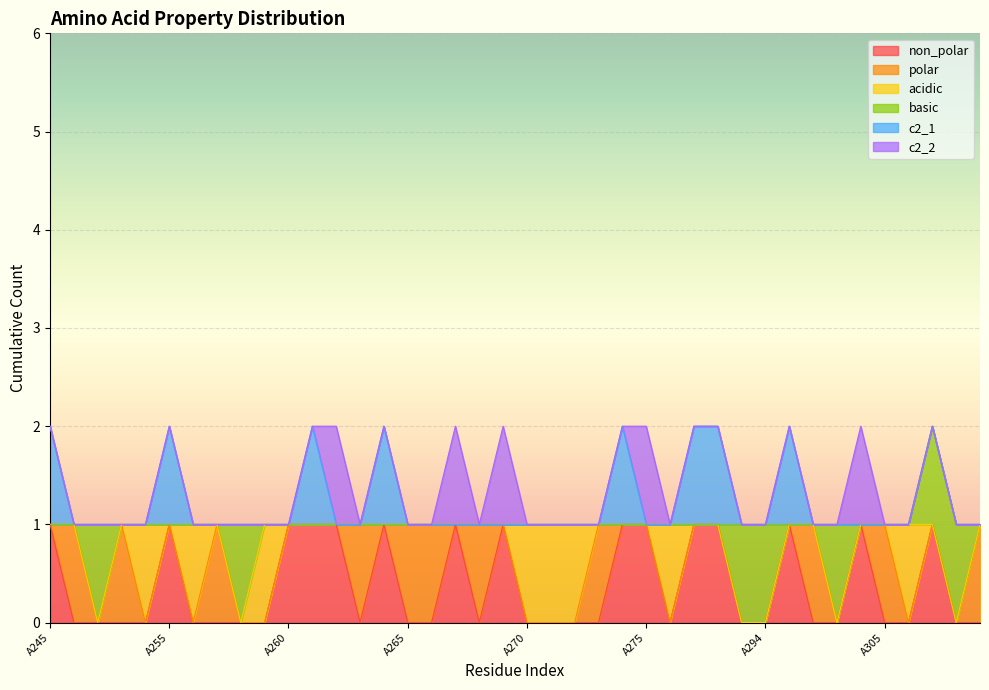

Rank the categories by polar value from highest to lowest.

A251, A253, A257, A263, A265, A266, A268, A273, A296, A305, A318, A245, A252, A254, A255, A256, A258, A259, A260, A261, A262, A264, A267, A269, A270, A271, A272, A274, A275, A276, A277, A292, A293, A294, A295, A297, A304, A306, A307, A317